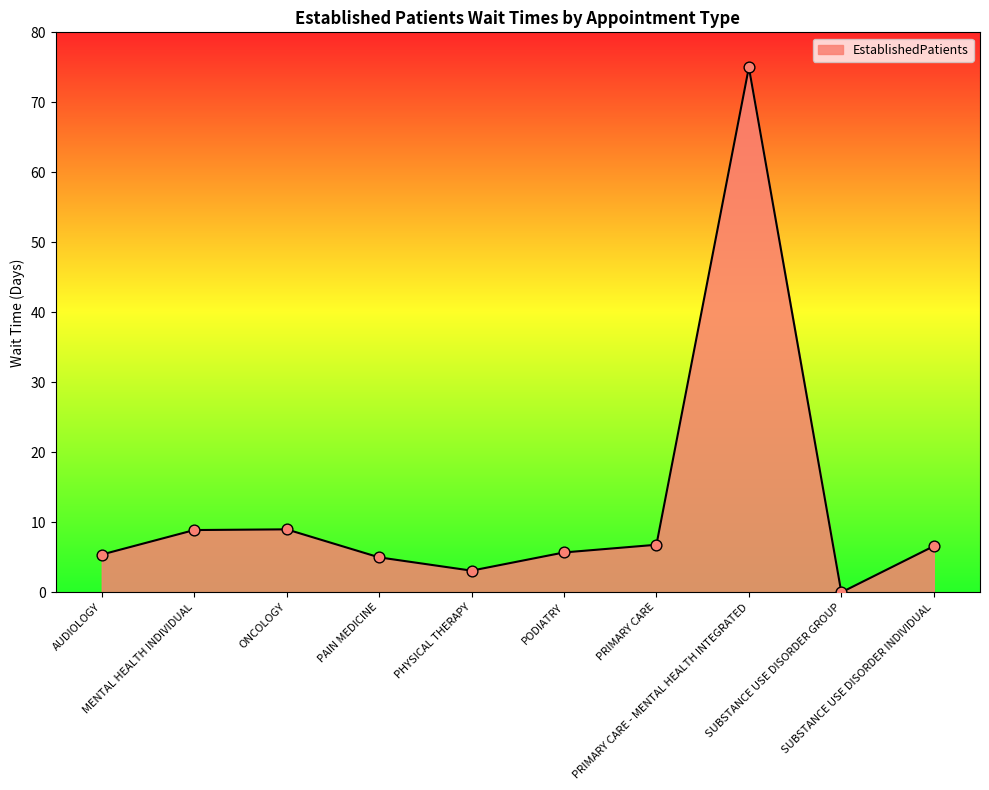

Which has a higher value, PODIATRY or PRIMARY CARE?

PRIMARY CARE